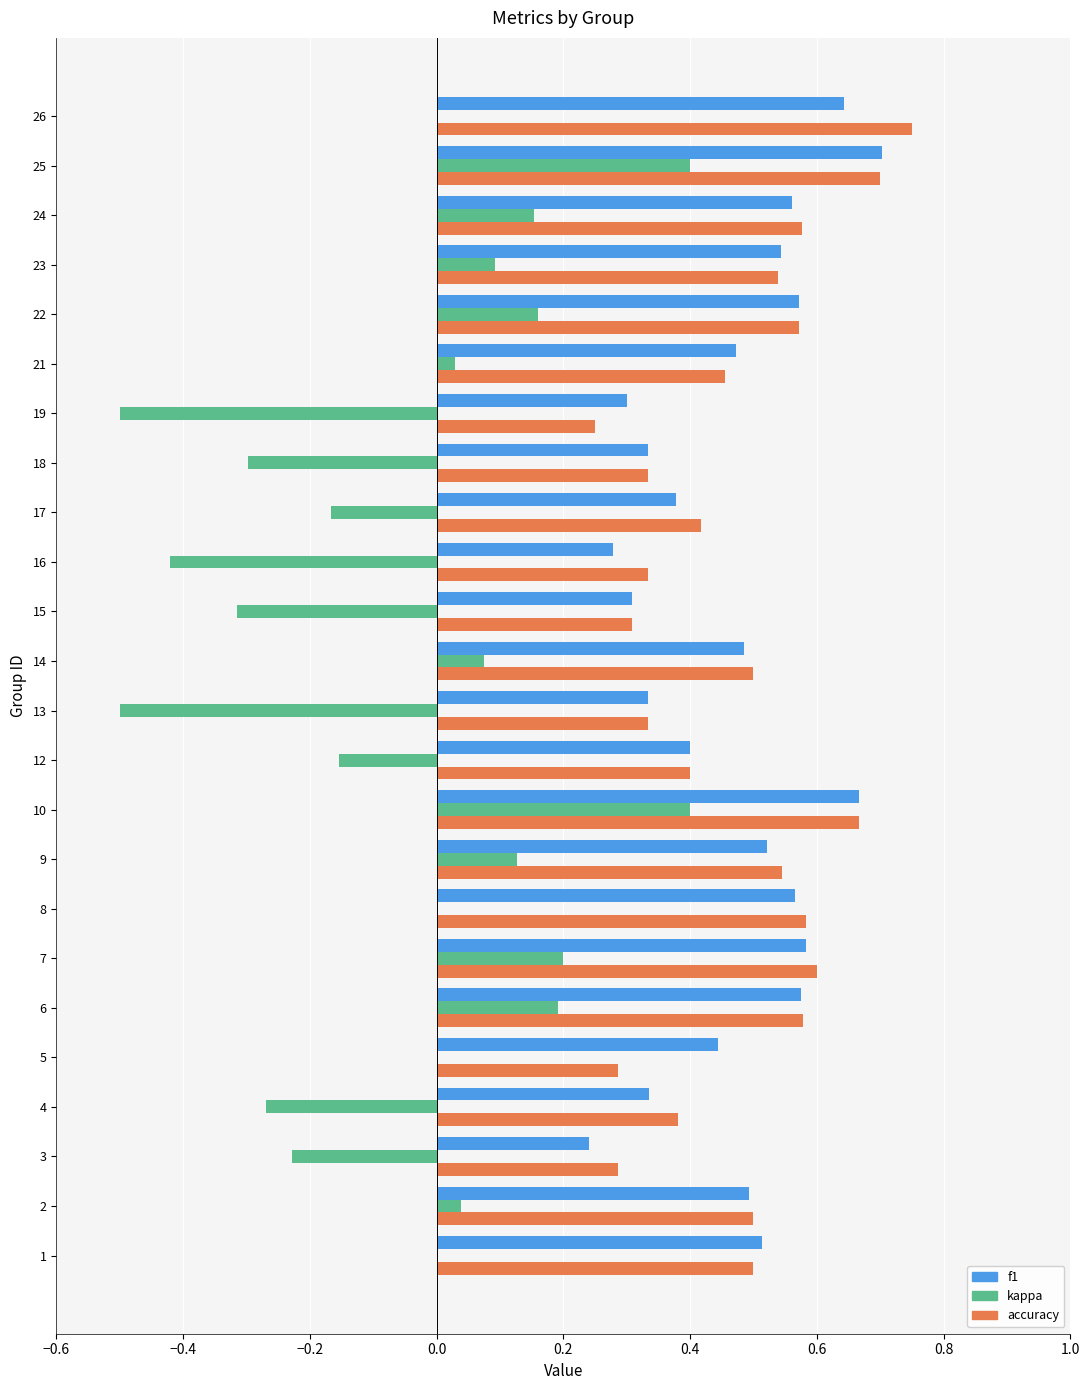

Count the f1 values in the range 0 to 1.

24